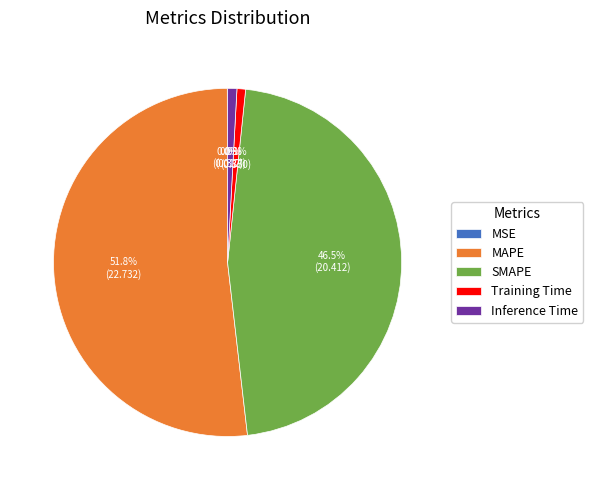

What percentage do MAPE and SMAPE together represent?

98.3%